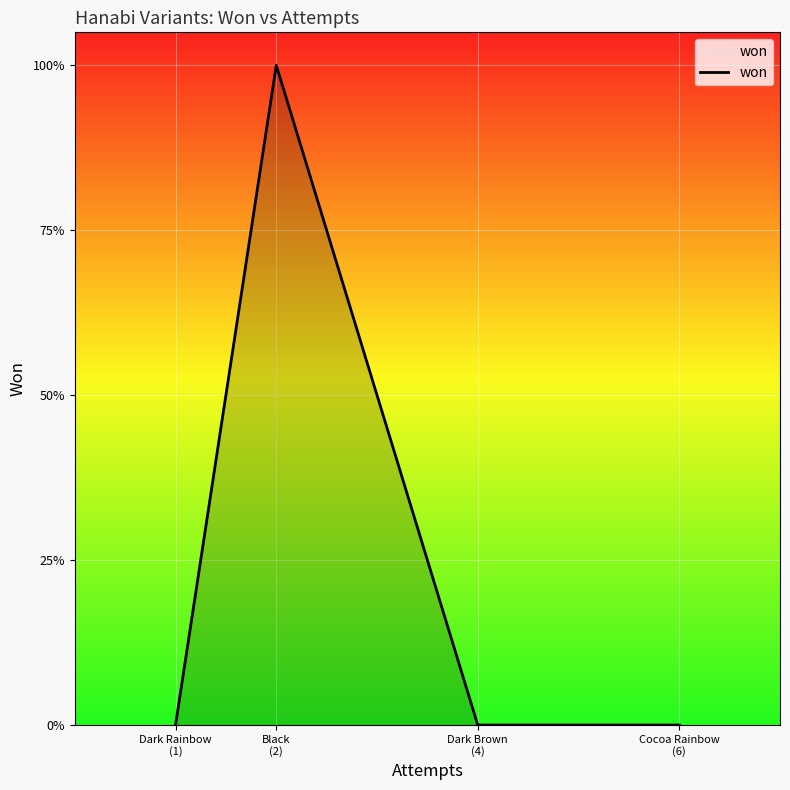

Is this an area chart (filled region under the line)?

Yes